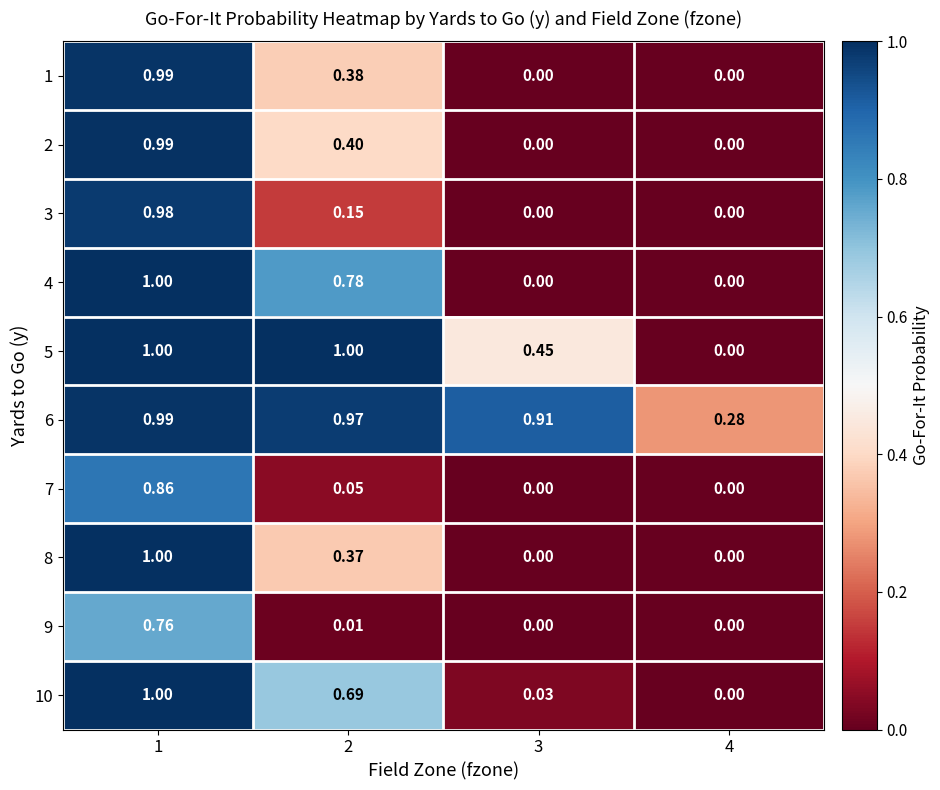

What is the maximum value shown in the chart?

1.0